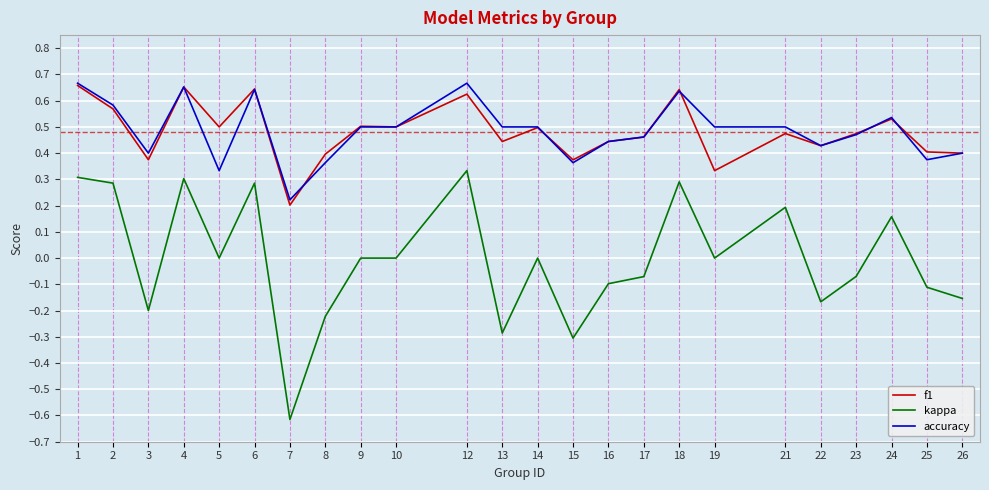

True or false: kappa and accuracy intersect in this chart.

False